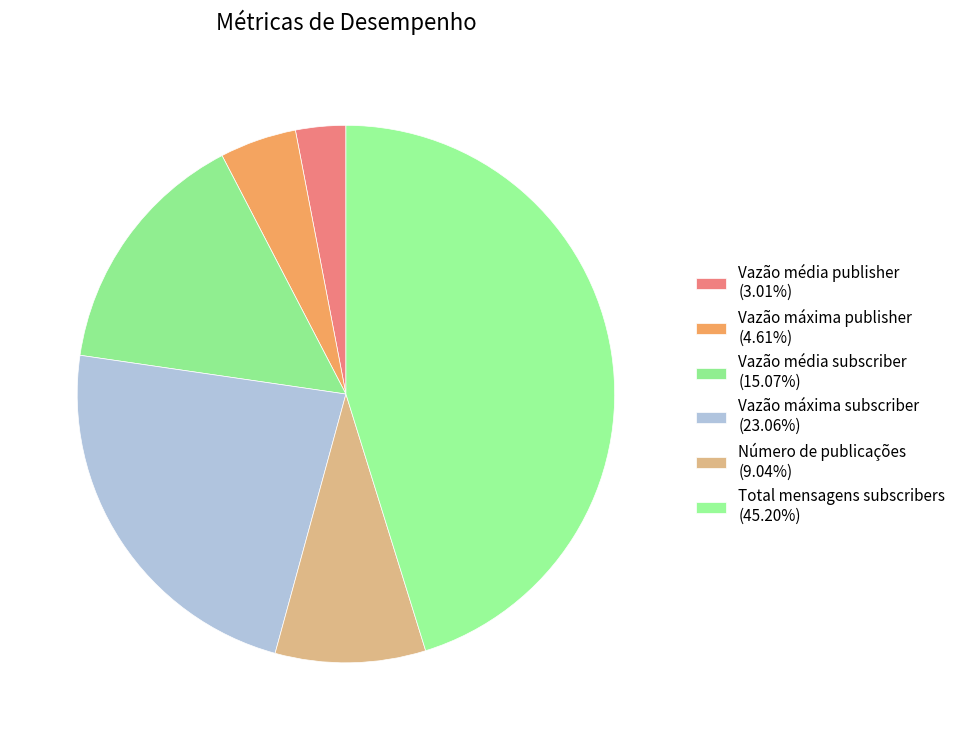

The Vazão média publisher slice represents 3% of the pie. True or false?

True